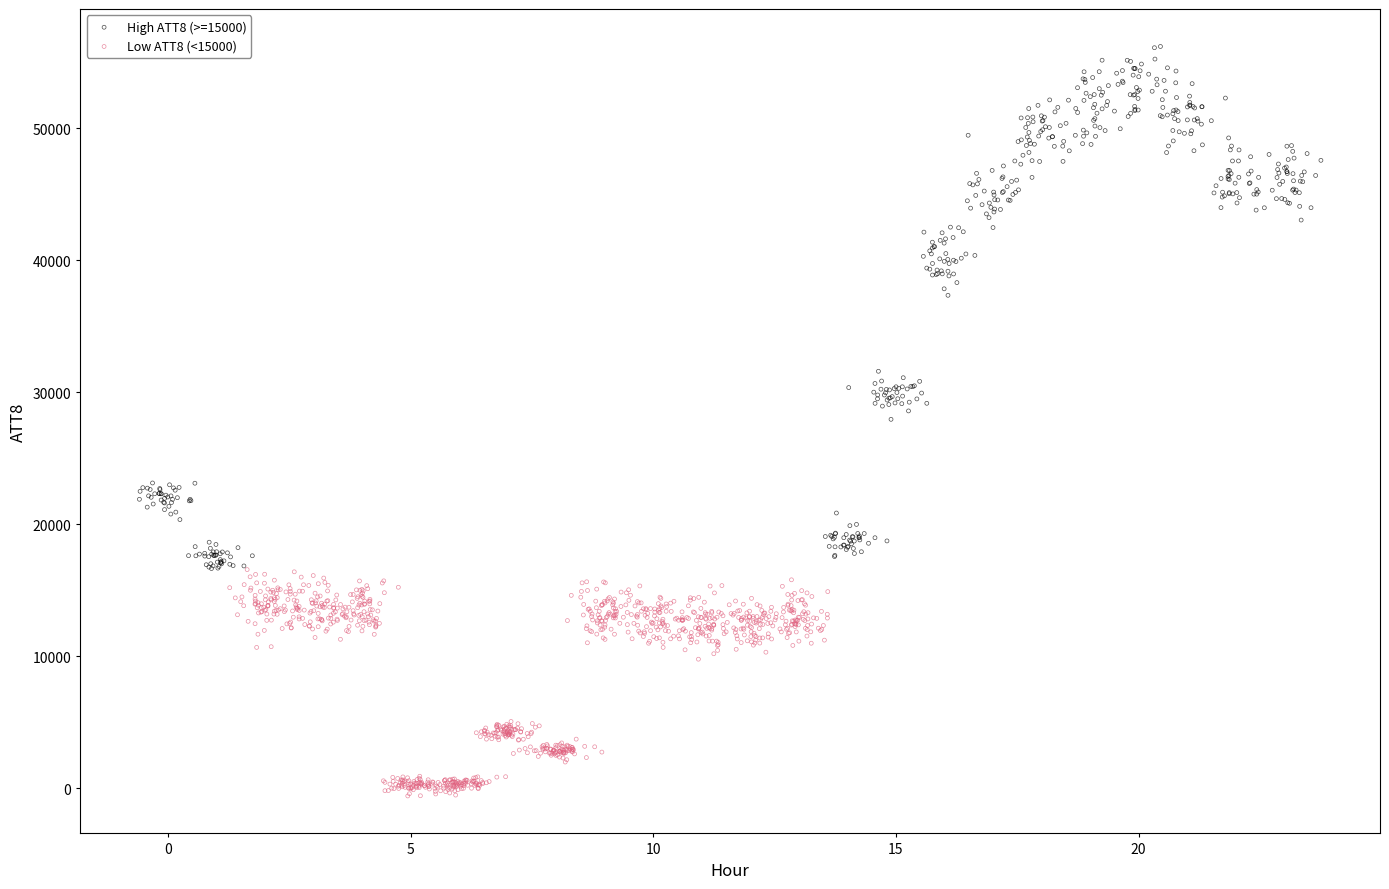

Which series has the widest spread of Y values?

High ATT8 (>=15000)